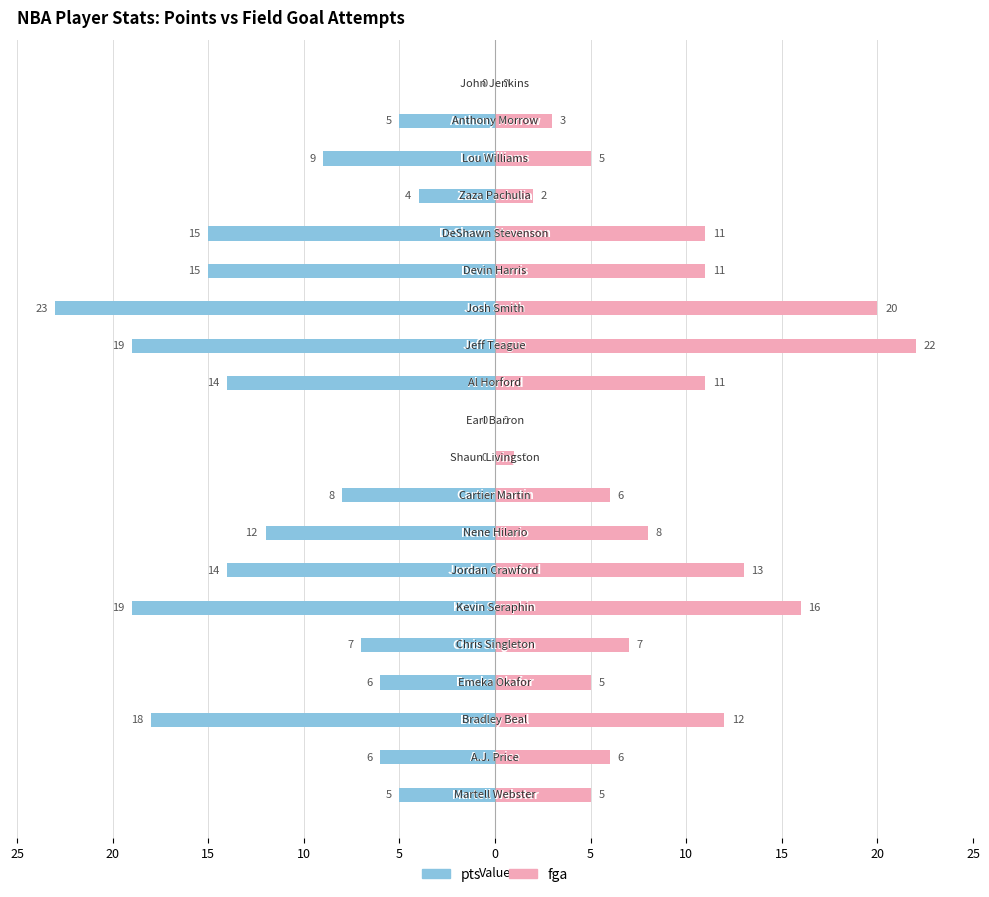

Which series changed the most between 5 and 20?

pts